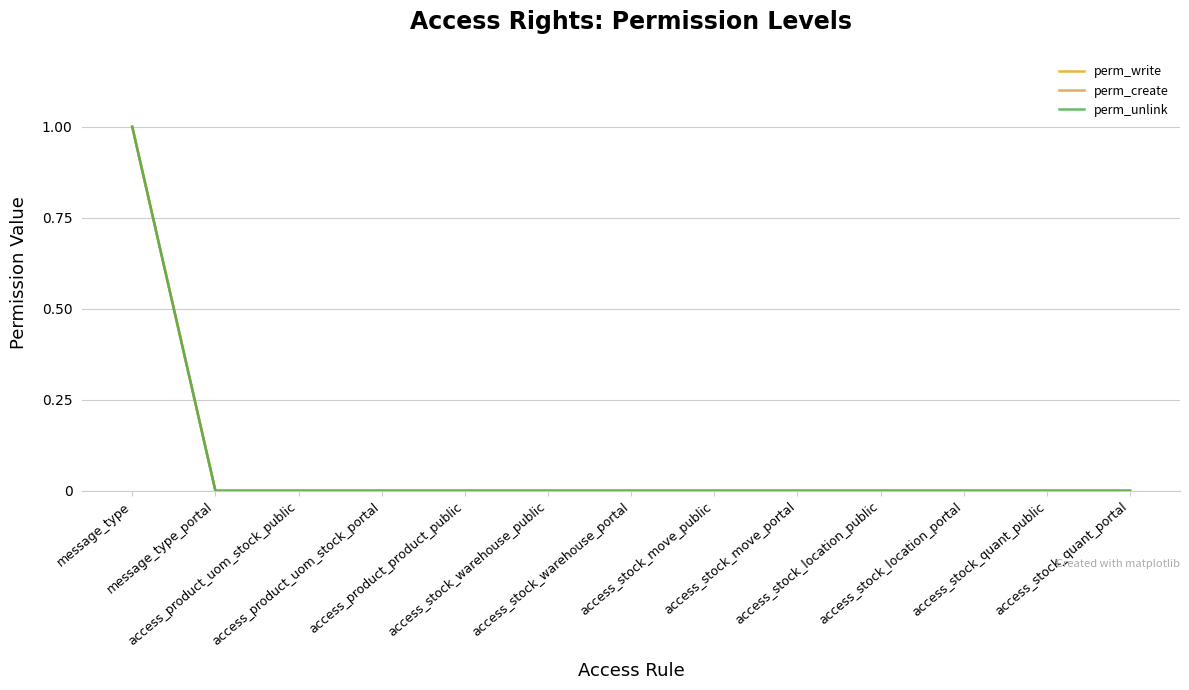

Is this an area chart (filled region under the line)?

No